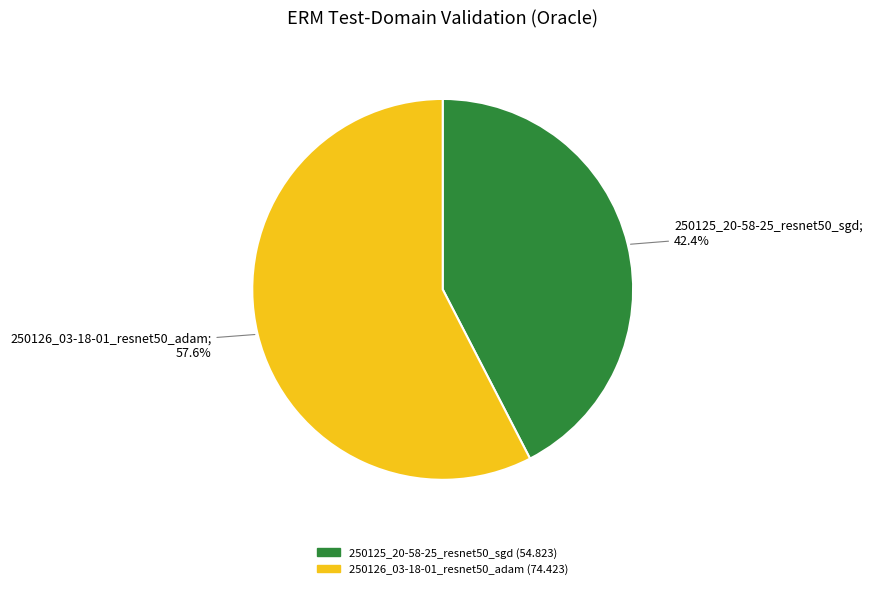

Which slice is the smallest?

250125_20-58-25_resnet50_sgd